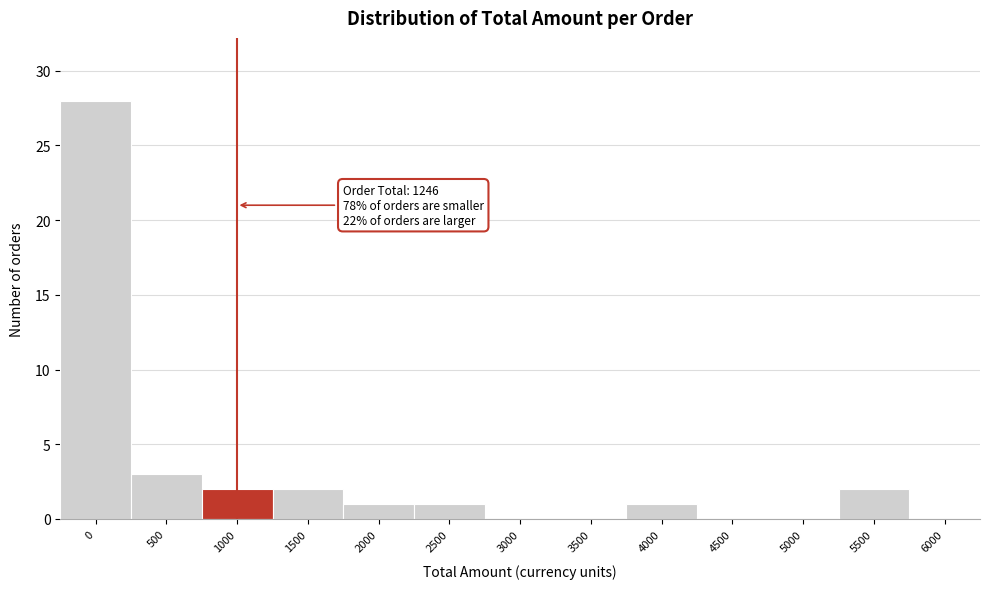

Reading left to right, what are all the values shown in this chart?

0=28	500=3	1000=2	1500=2	2000=1	2500=1	3000=0	3500=0	4000=1	4500=0	5000=0	5500=2	6000=0